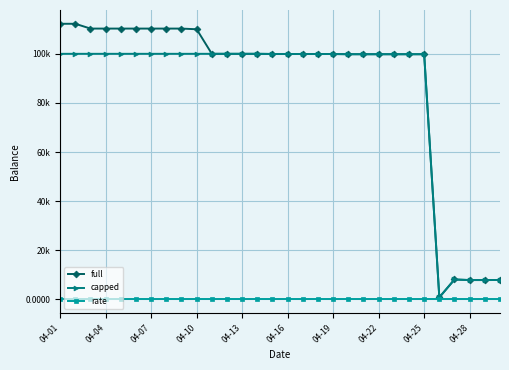

True or false: rate has more than 1 interior local peaks.

False